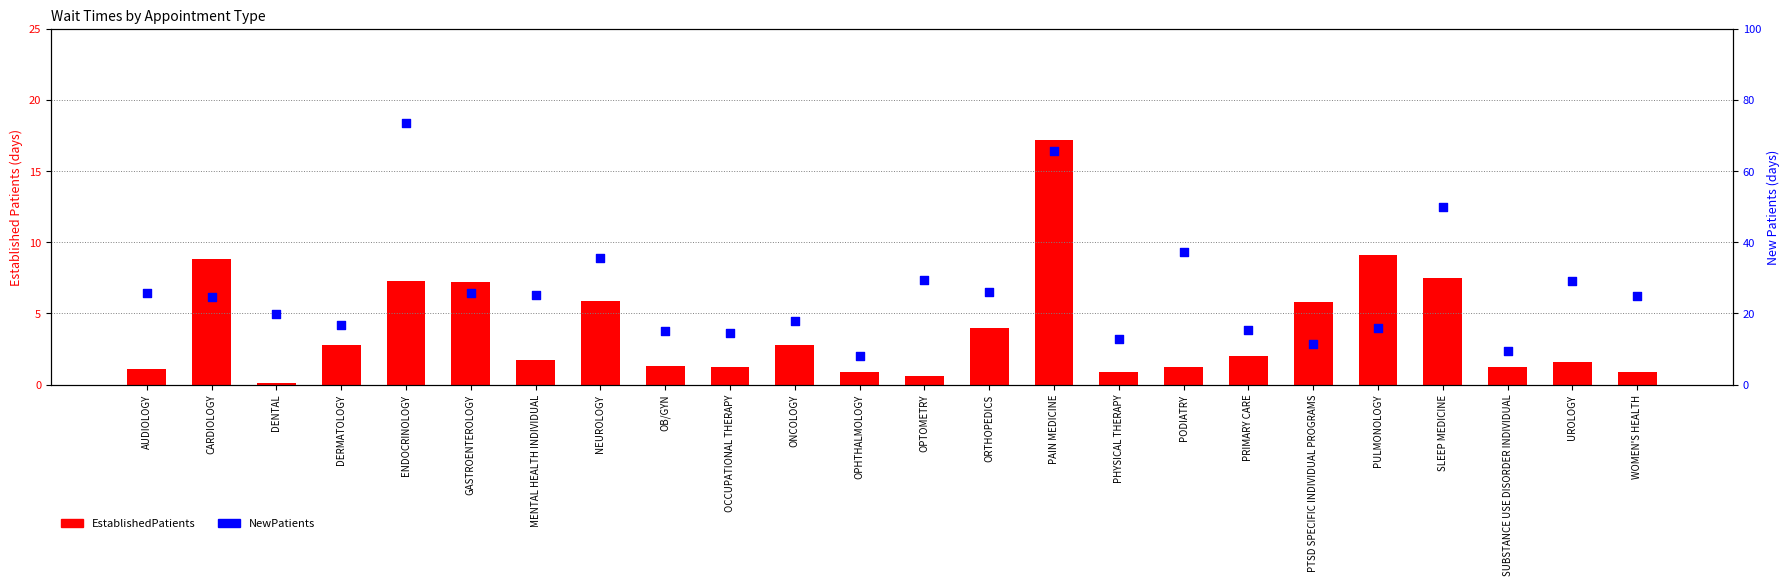

What are all the series names shown in the legend?

EstablishedPatients, NewPatients